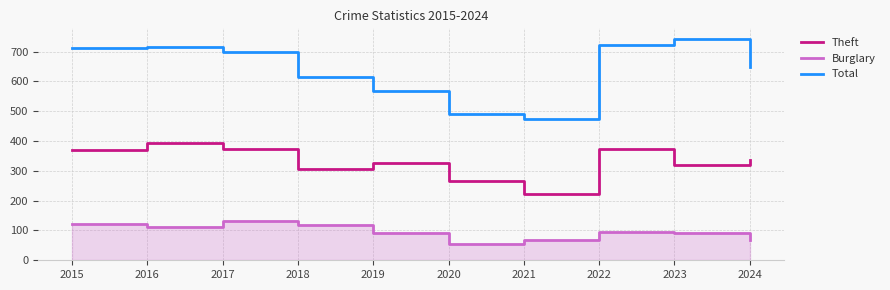

What is the difference between the highest and lowest values at 2017?

564